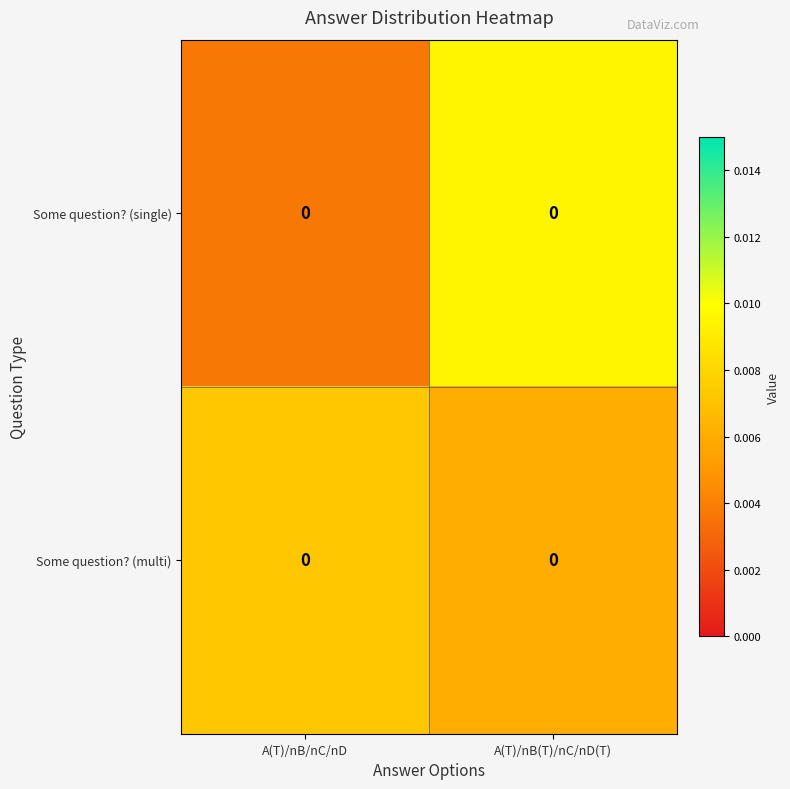

Rank the series by their maximum value, from lowest to highest.

Some question? (multi), Some question? (single)